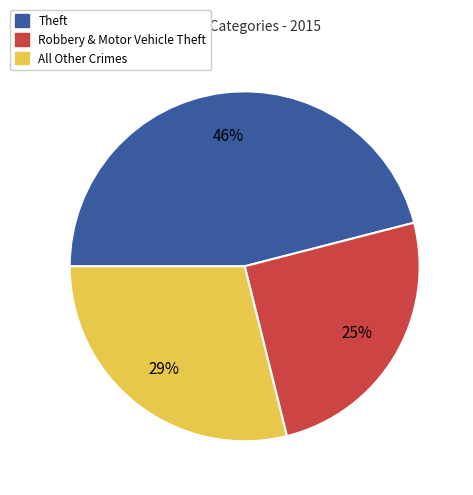

To the nearest percent, what is the average slice percentage?

33%